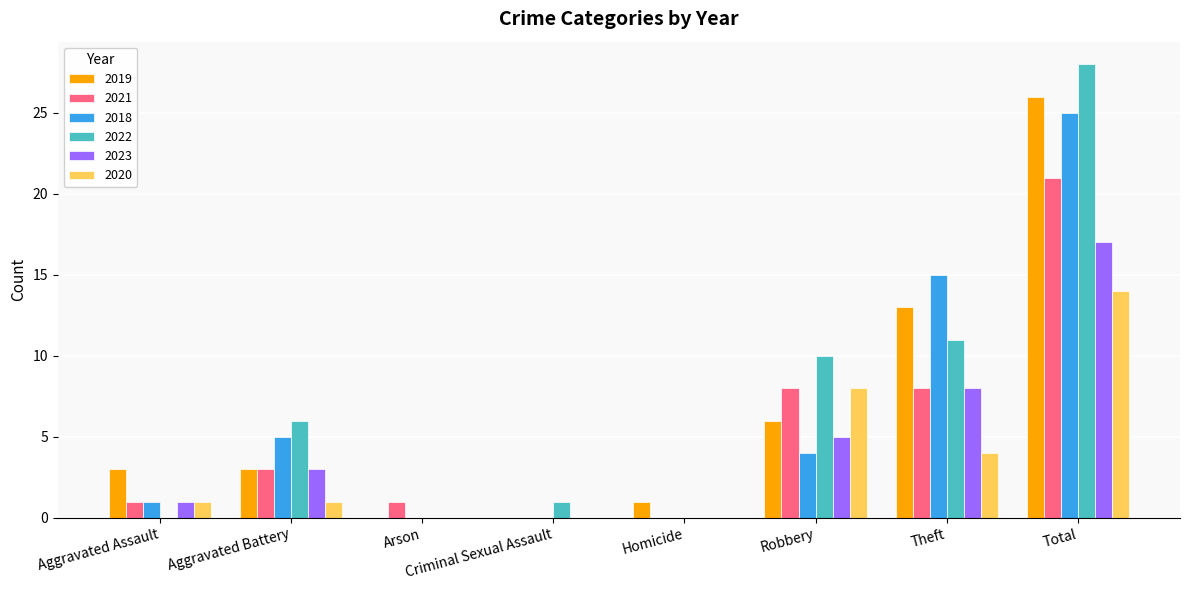

What is the sum of all 2022 values?

56